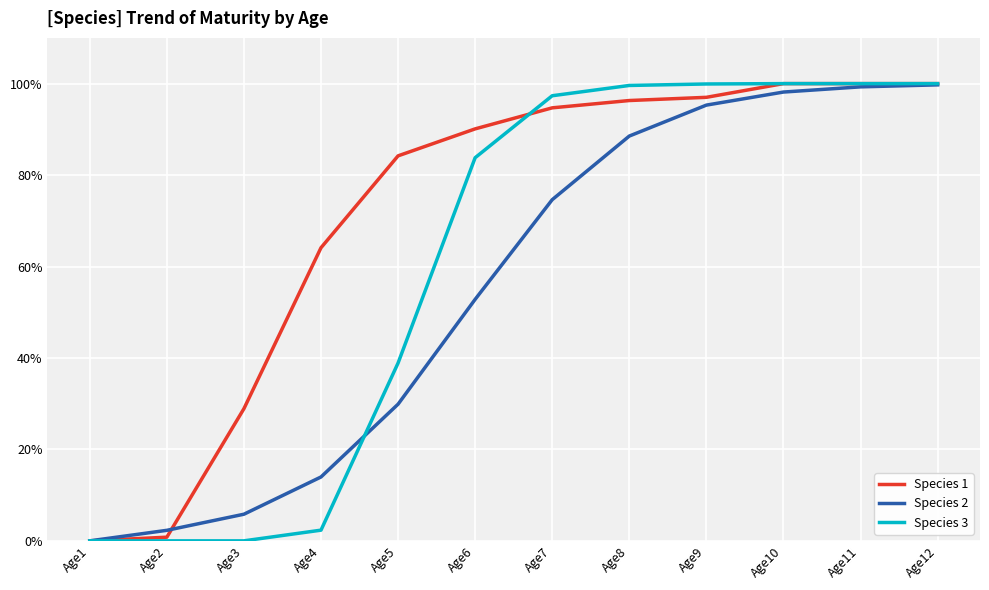

The value of Species 3 at Age5 is 0.1. True or false?

False